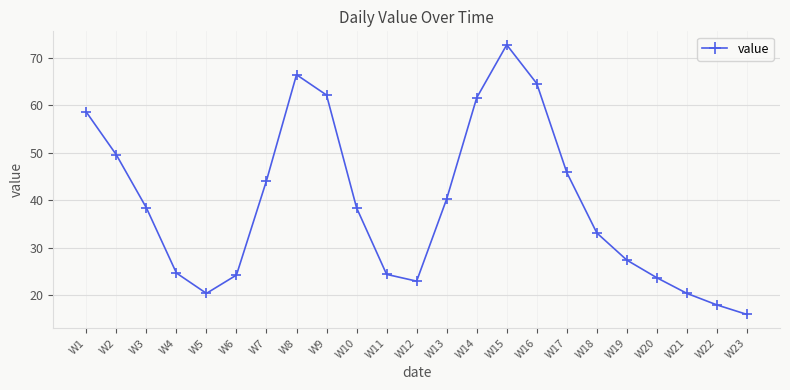

The chart shows a value of 40.3 at W13. True or false?

True